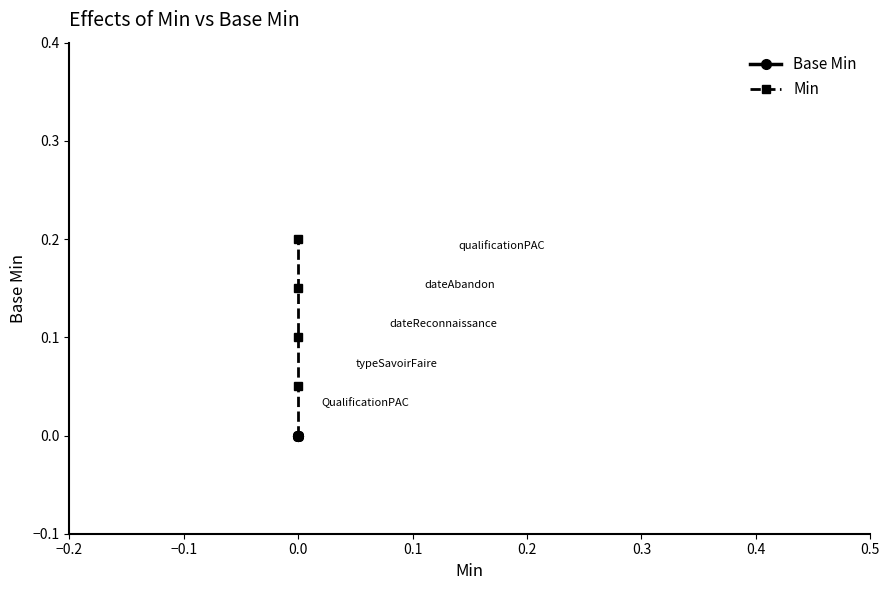

Reading left to right, extract all data points from this chart.

Base Min: 0.0	0.0	0.0	0.0	0.0
Min: 0.0	0.1	0.1	0.2	0.2